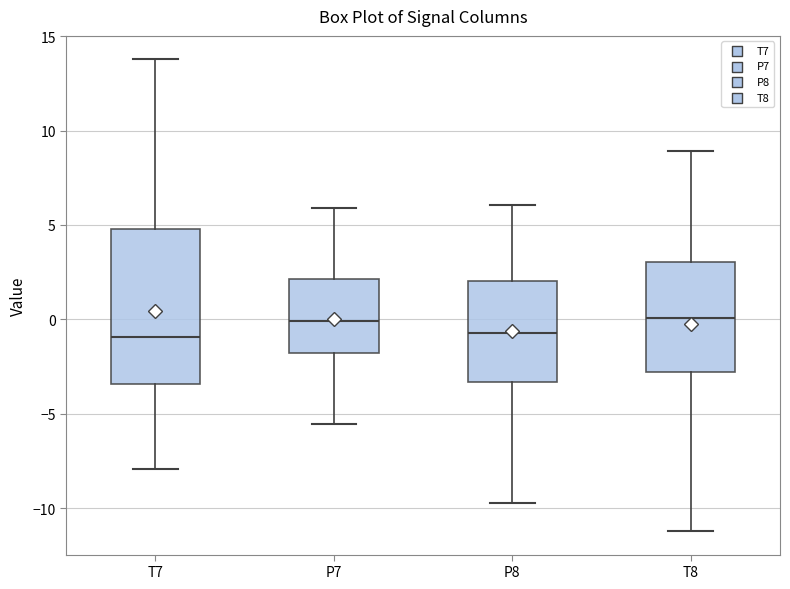

Reading left to right, transcribe this box plot: for each box, give where its median line is, the range the box spans, and where its two whiskers end, as read against the y-axis. The values are not printed on the chart, so give them approximately, as read against the axis.

T7: median -1.0, box -3.5 to 5.0, whiskers -8.0 to 14.0
P7: median 0.0, box -2.0 to 2.0, whiskers -5.5 to 6.0
P8: median -0.5, box -3.5 to 2.0, whiskers -9.5 to 6.0
T8: median 0.0, box -3.0 to 3.0, whiskers -11.0 to 9.0